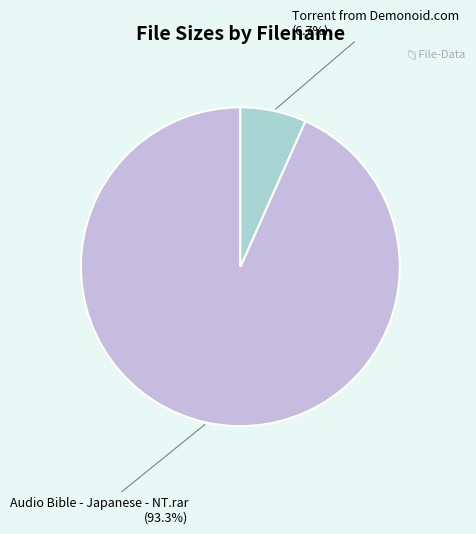

What is the majority slice?

Audio Bible - Japanese - NT.rar